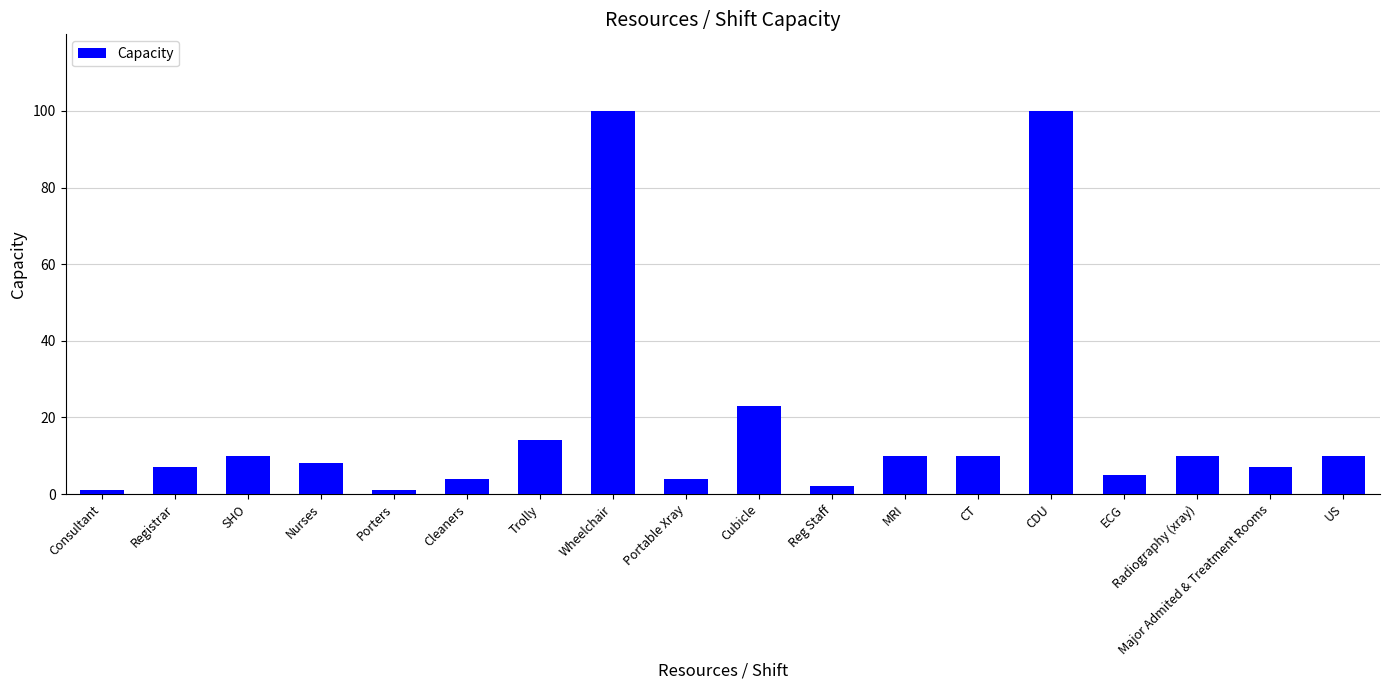

Reading right to left, extract all data points from this chart.

10	7	10	5	100	10	10	2	23	4	100	14	4	1	8	10	7	1